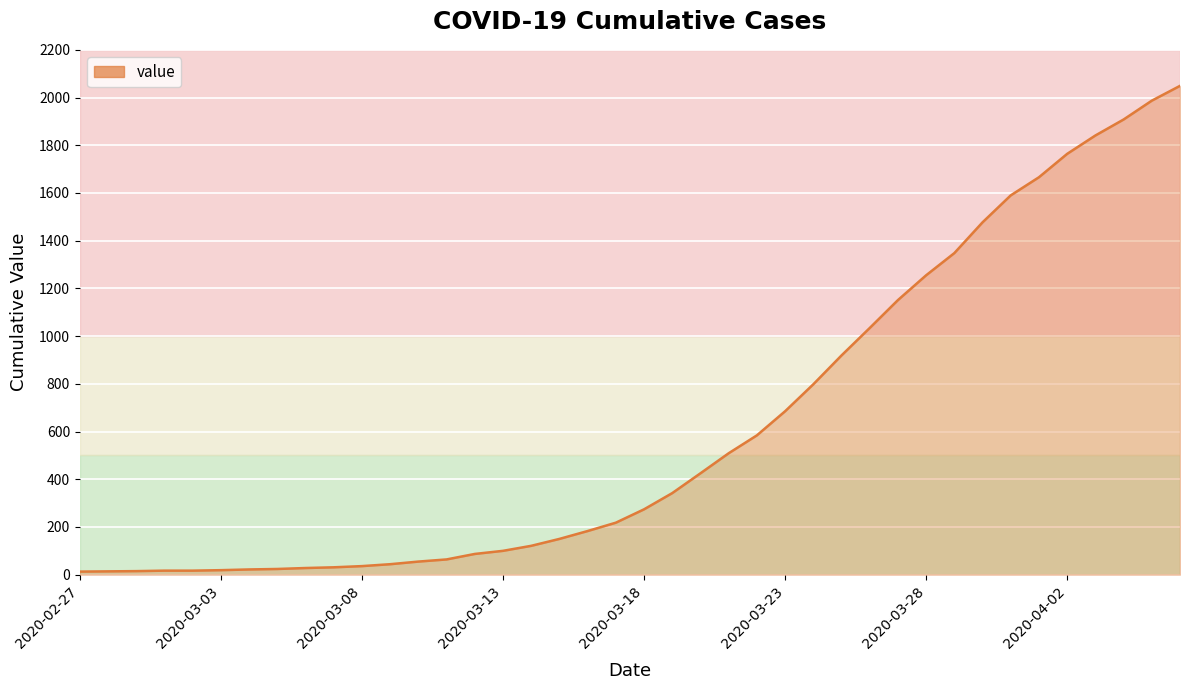

What is the greatest value displayed?

2049